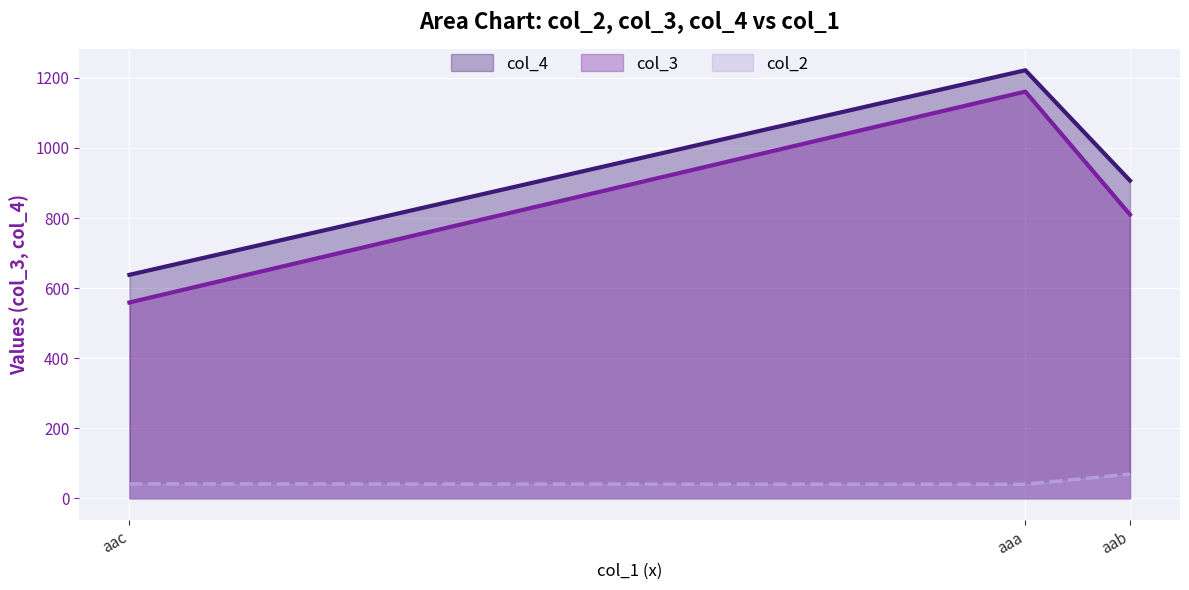

Read the col_3 line value at aaa, to the nearest 50.

1150